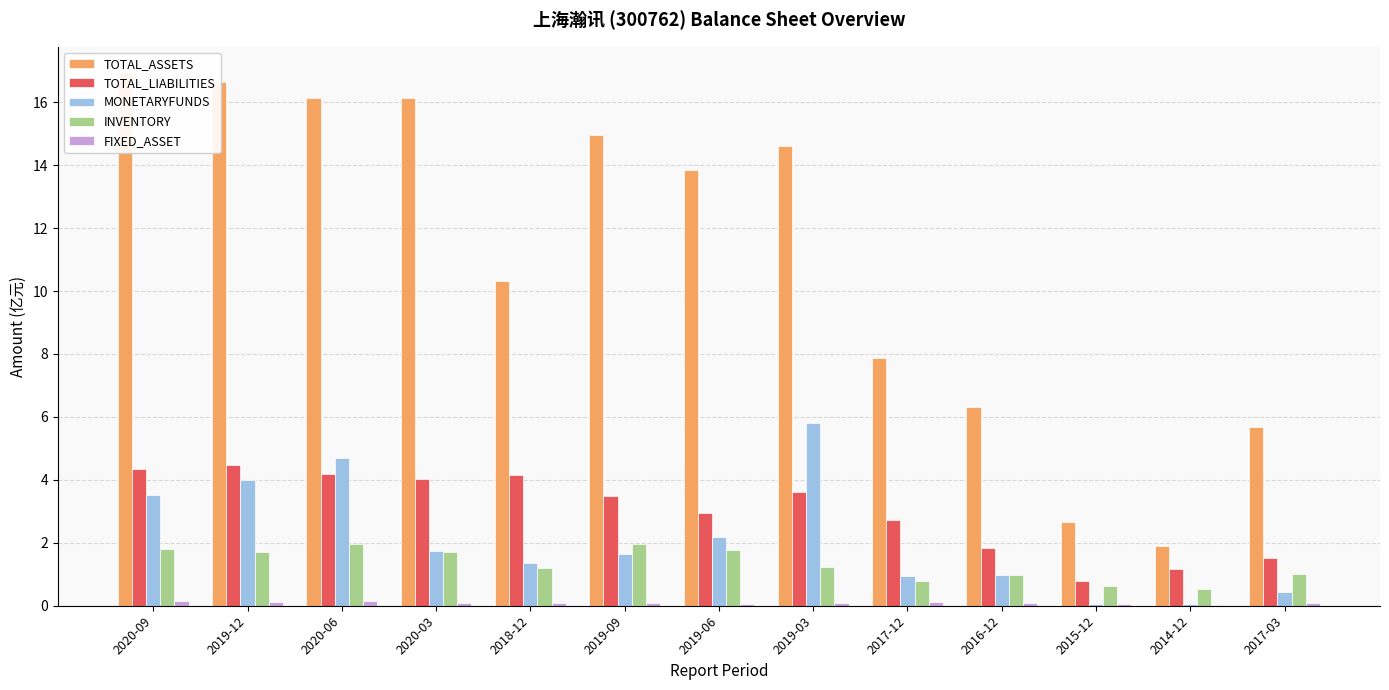

What is the difference between the maximum and minimum values in the TOTAL_ASSETS series?

15.0